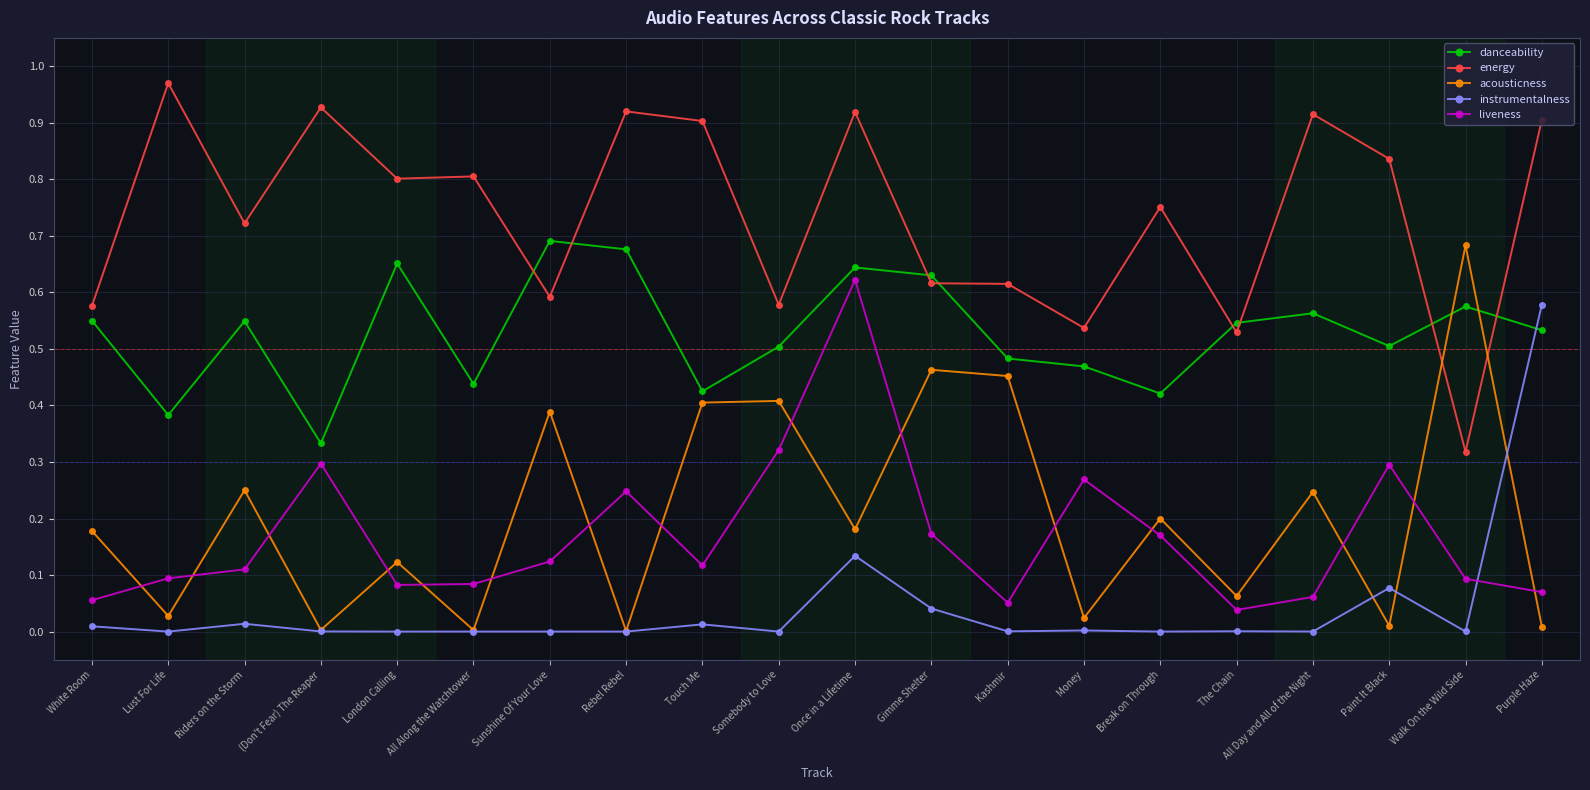

What are all the series names shown in the legend?

danceability, energy, acousticness, instrumentalness, liveness